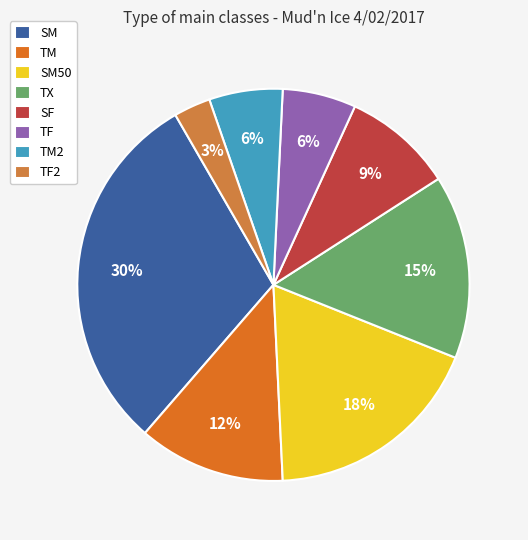

True or false: TM2 accounts for 6% of the total.

True